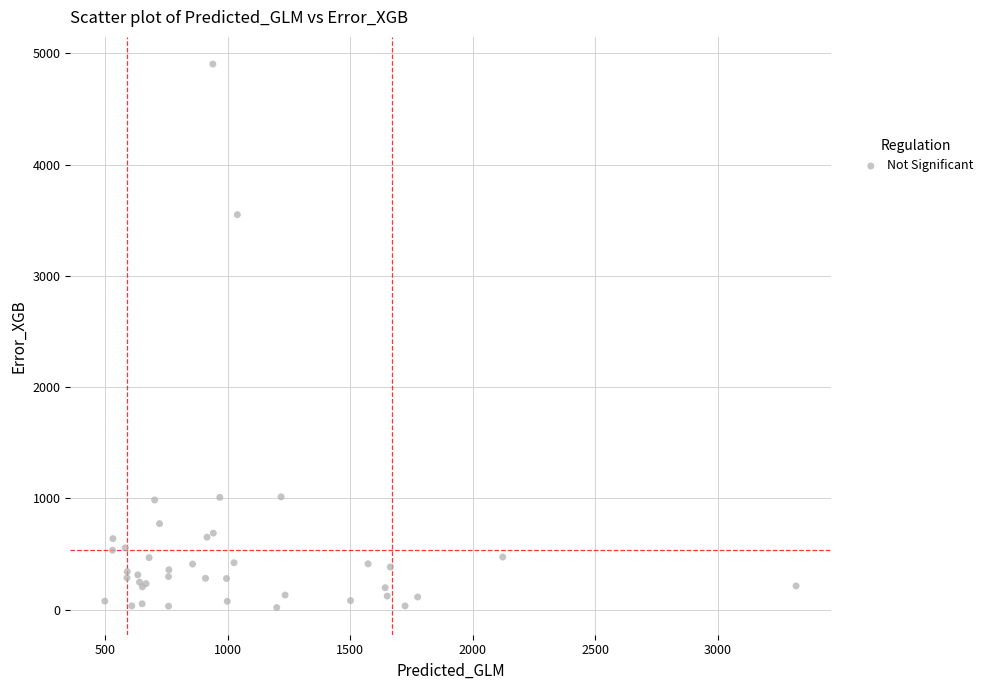

What Y value in the scatter plot is closest to 2460?

3549.8